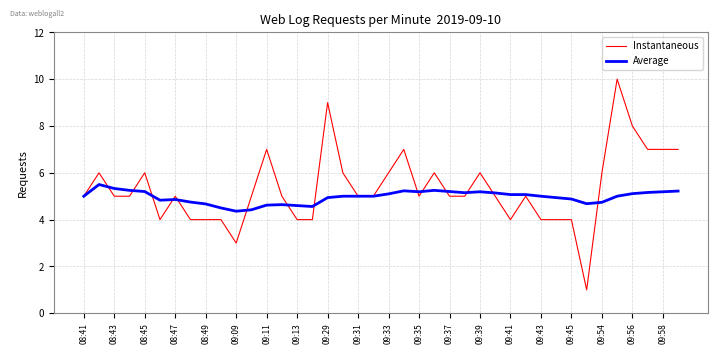

What is the minimum value shown in the chart?

1.0